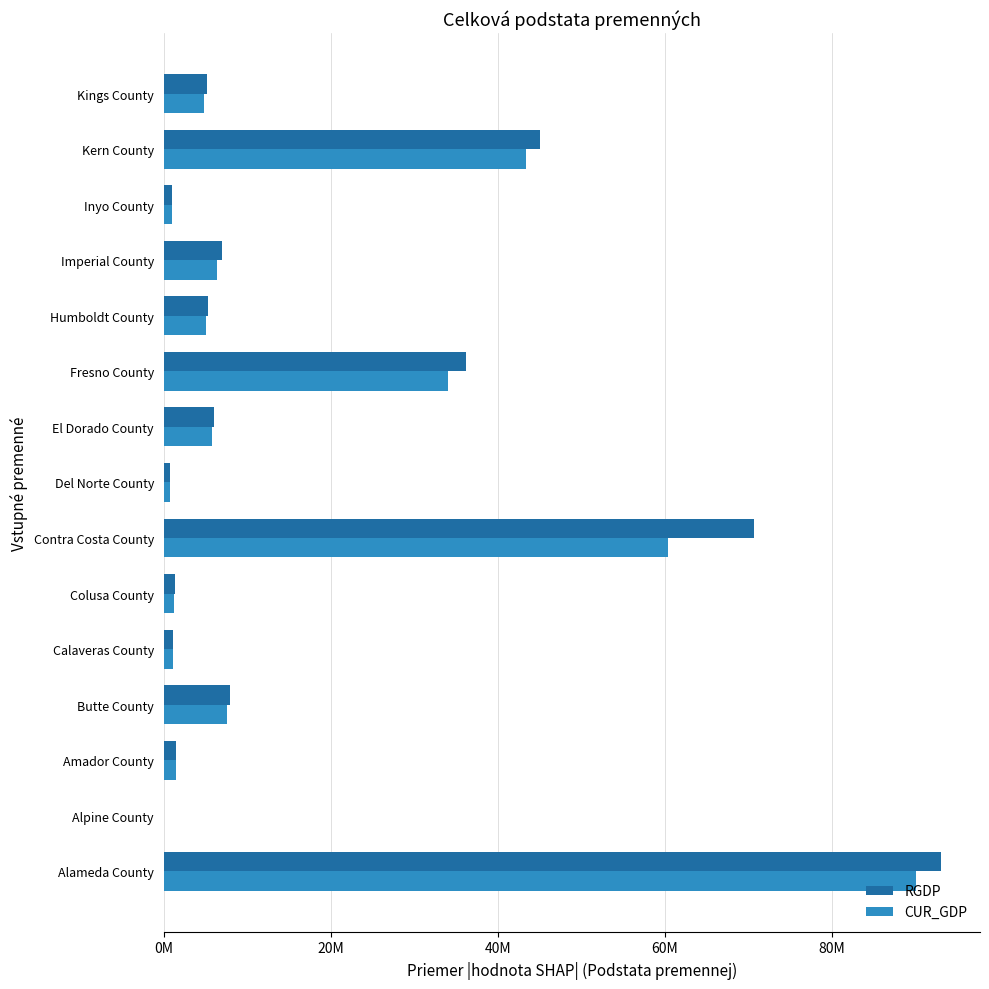

What are all the series names shown in the legend?

RGDP, CUR_GDP